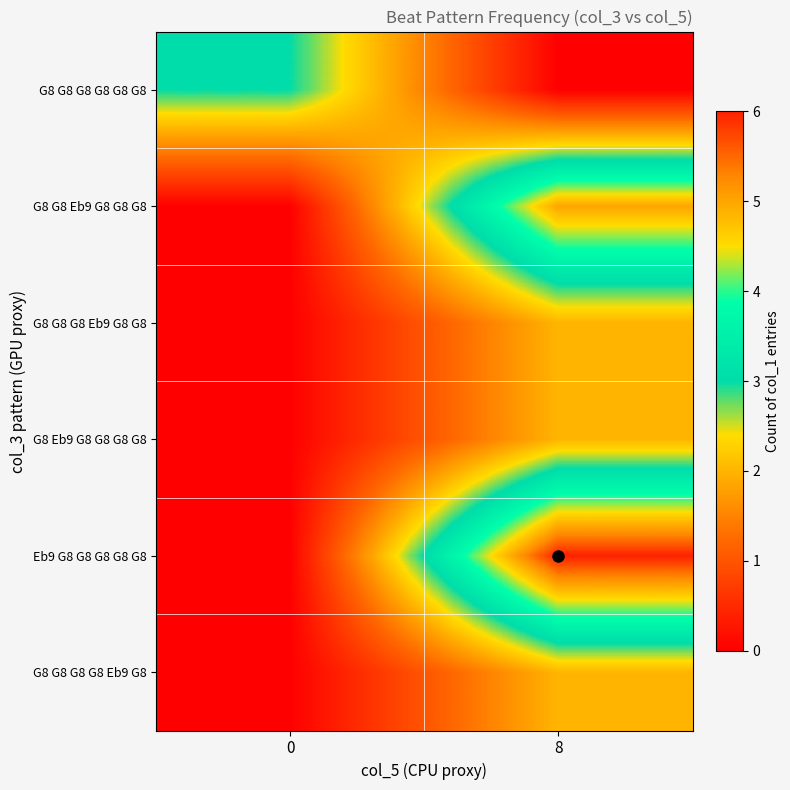

Reading left to right, transcribe all the data shown in this chart.

G8 G8 G8 G8 G8 G8: 0=3	8=0
G8 G8 Eb9 G8 G8 G8: 0=0	8=5
G8 G8 G8 Eb9 G8 G8: 0=0	8=2
G8 Eb9 G8 G8 G8 G8: 0=0	8=2
Eb9 G8 G8 G8 G8 G8: 0=0	8=6
G8 G8 G8 G8 Eb9 G8: 0=0	8=2